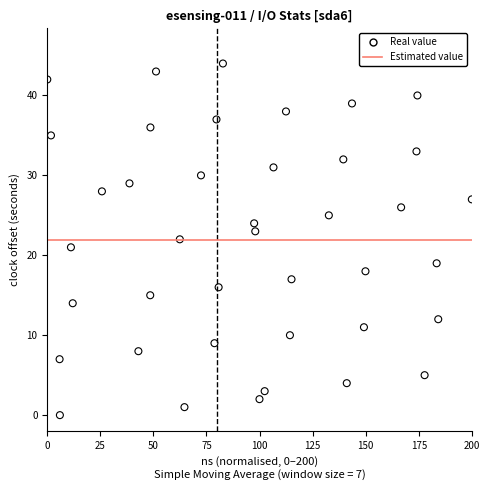

What is the range of Y values (max minus min)?

44